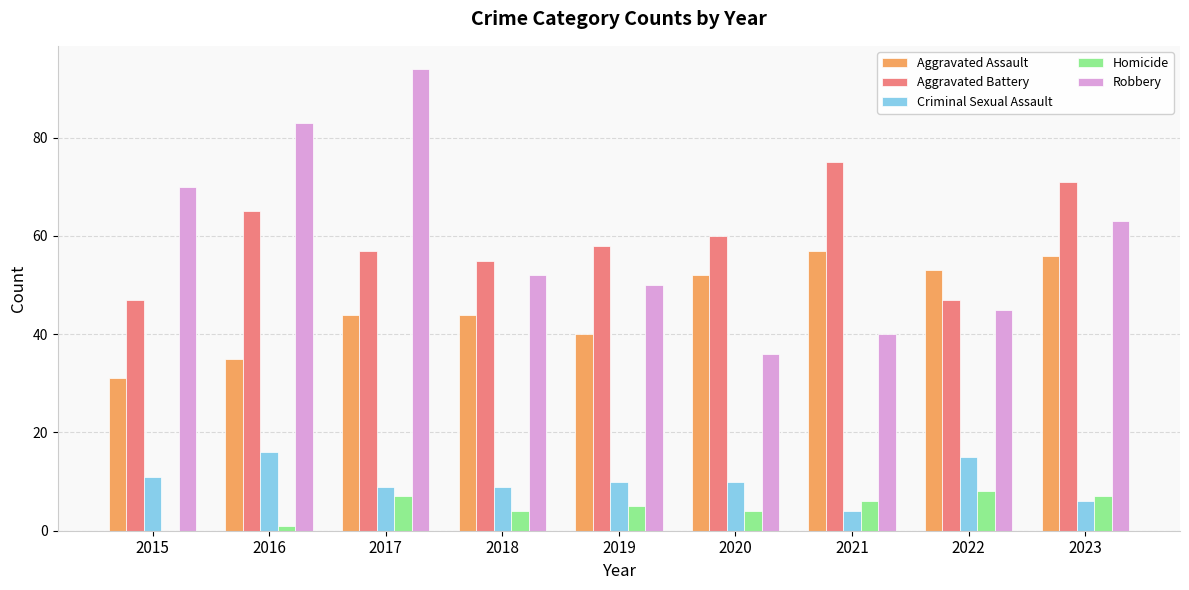

What is the sum of the Aggravated Battery values at 2020 and 2017?

117